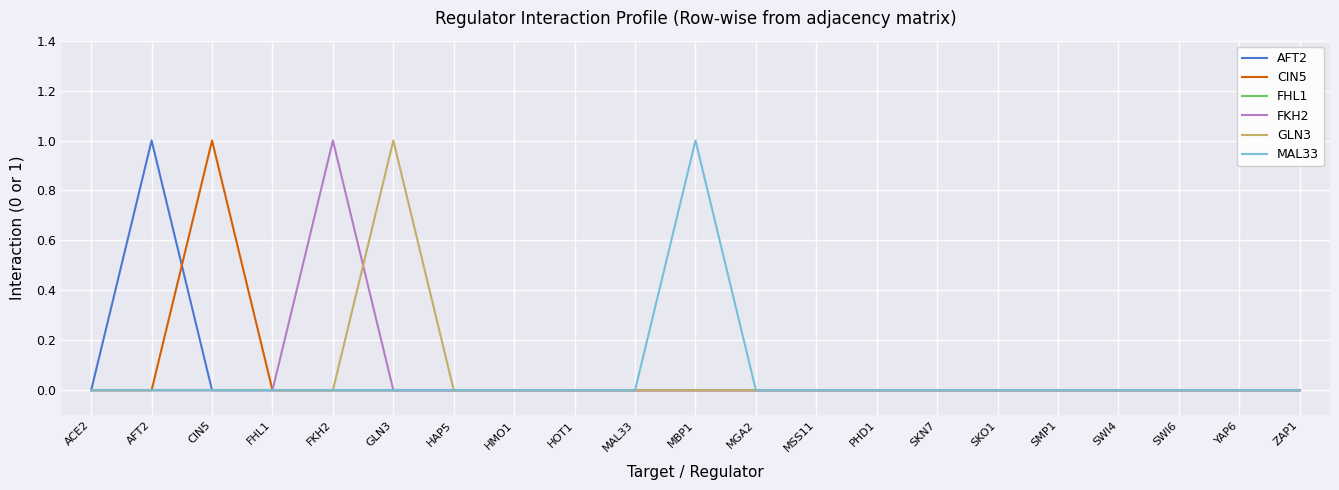

True or false: GLN3 has a value of -1 at ZAP1.

False